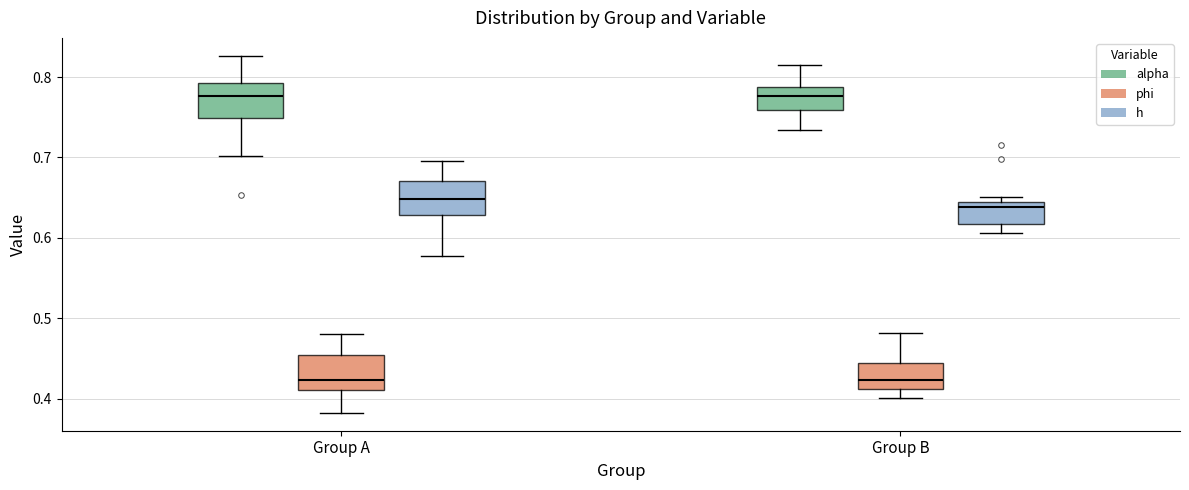

Reading left to right, transcribe this box plot: for each box, give where its median line is, the range the box spans, and where its two whiskers end, as read against the y-axis. The values are not printed on the chart, so give them approximately, as read against the axis.

Group A (alpha): median 0.78, box 0.75 to 0.79, whiskers 0.70 to 0.83
Group A (phi): median 0.42, box 0.41 to 0.45, whiskers 0.38 to 0.48
Group A (h): median 0.65, box 0.63 to 0.67, whiskers 0.58 to 0.70
Group B (alpha): median 0.78, box 0.76 to 0.79, whiskers 0.73 to 0.81
Group B (phi): median 0.42, box 0.41 to 0.44, whiskers 0.40 to 0.48
Group B (h): median 0.64 (just below the box's upper edge), box 0.62 to 0.64, whiskers 0.61 to 0.65